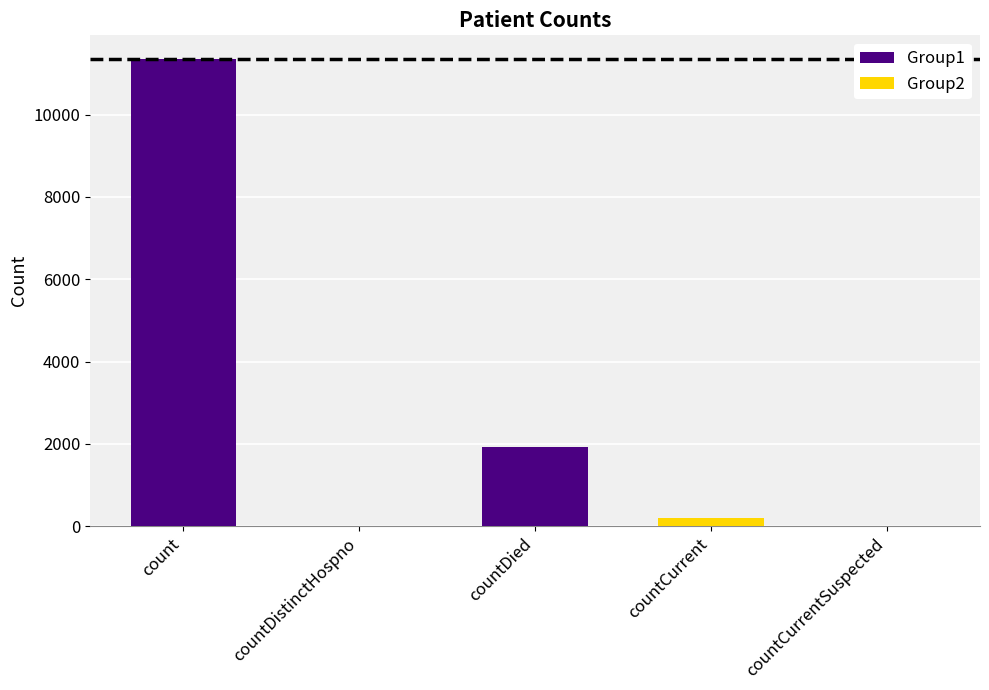

Reading right to left, transcribe all the data shown in this chart.

0	206	1938	0	11358